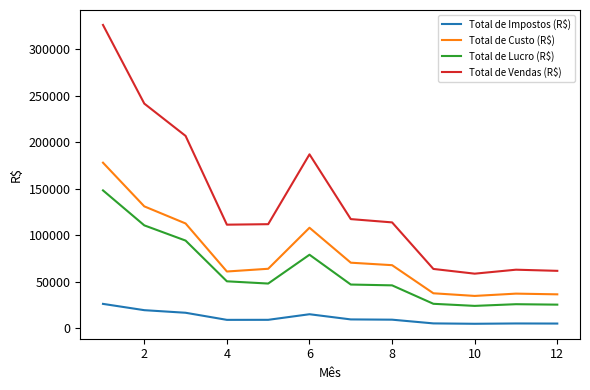

Which series has the largest range (max minus min)?

Total de Vendas (R$)